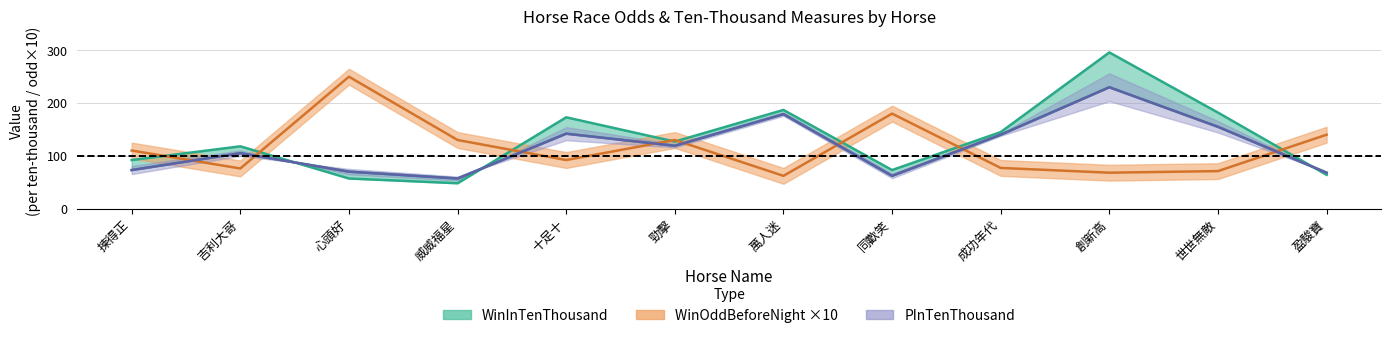

What is the label of the 4th point from the left?

威威福星